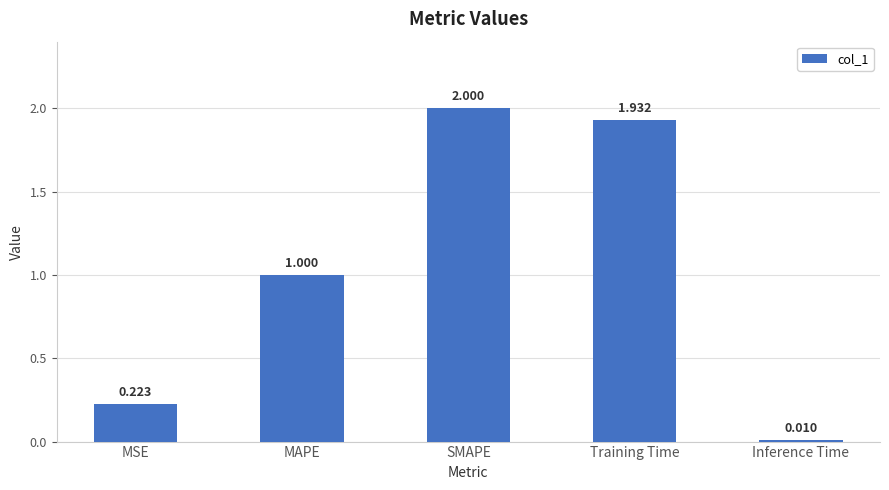

Rank the categories by value from highest to lowest.

SMAPE, Training Time, MAPE, MSE, Inference Time